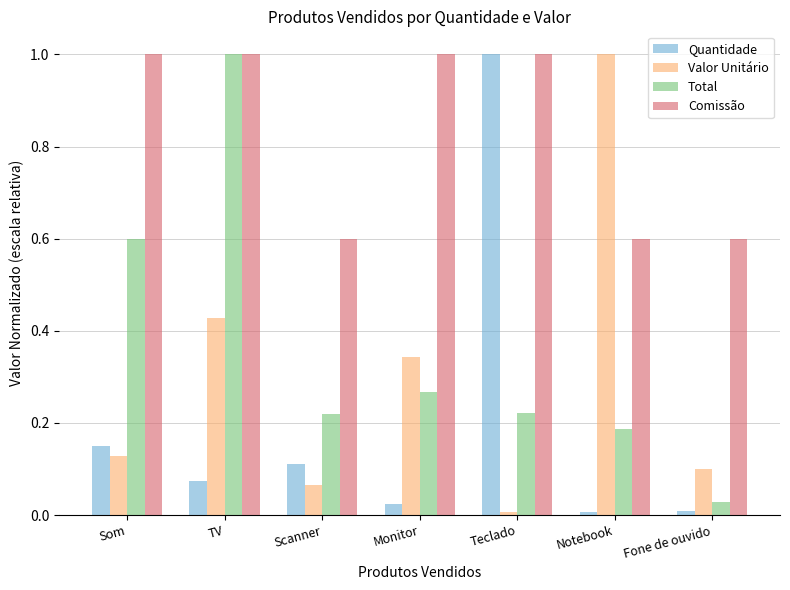

Count the number of categories in the chart.

7